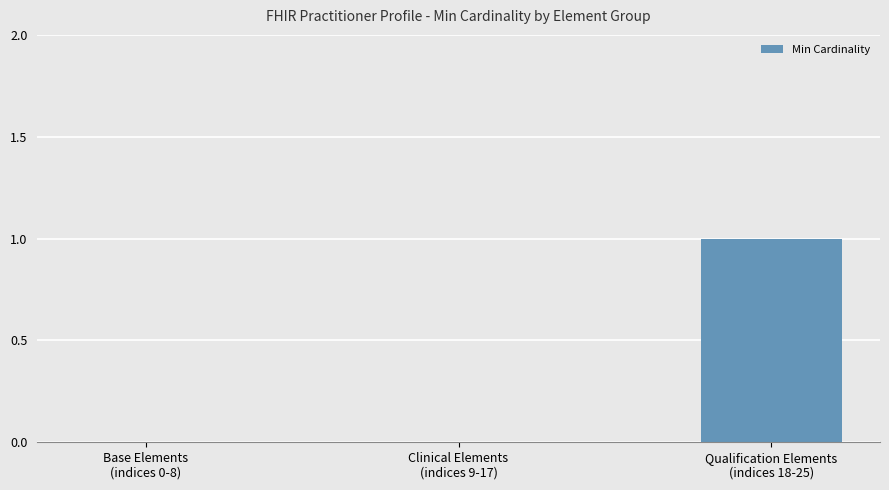

What is the sum of all values?

1